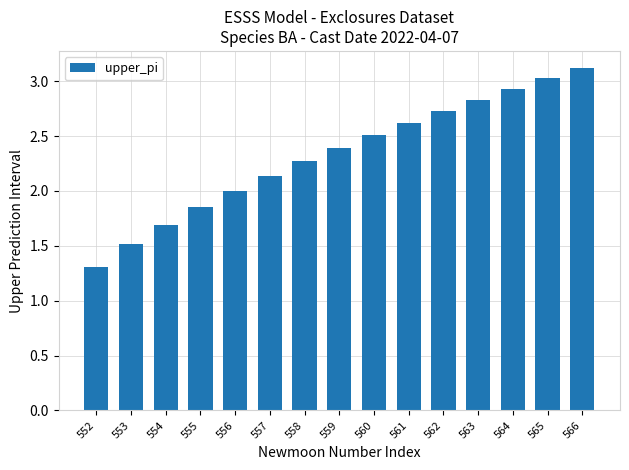

How many series are shown in this chart?

1